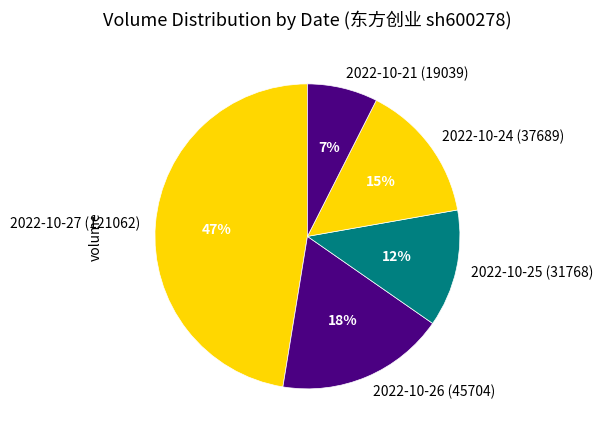

Do 2022-10-21 (19039) and 2022-10-27 (121062) together represent more than half of the pie?

Yes